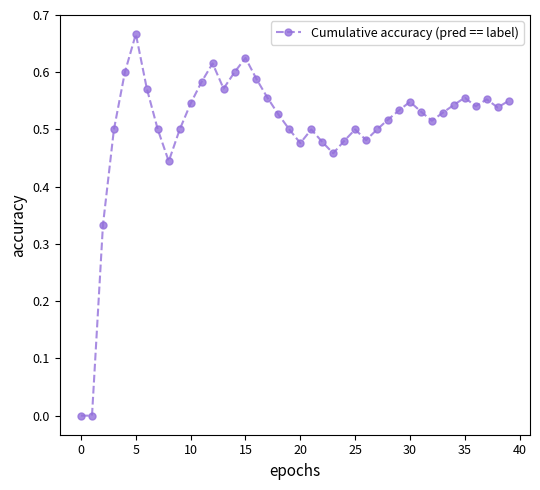

True or false: the data has more than 0 interior local peaks.

True